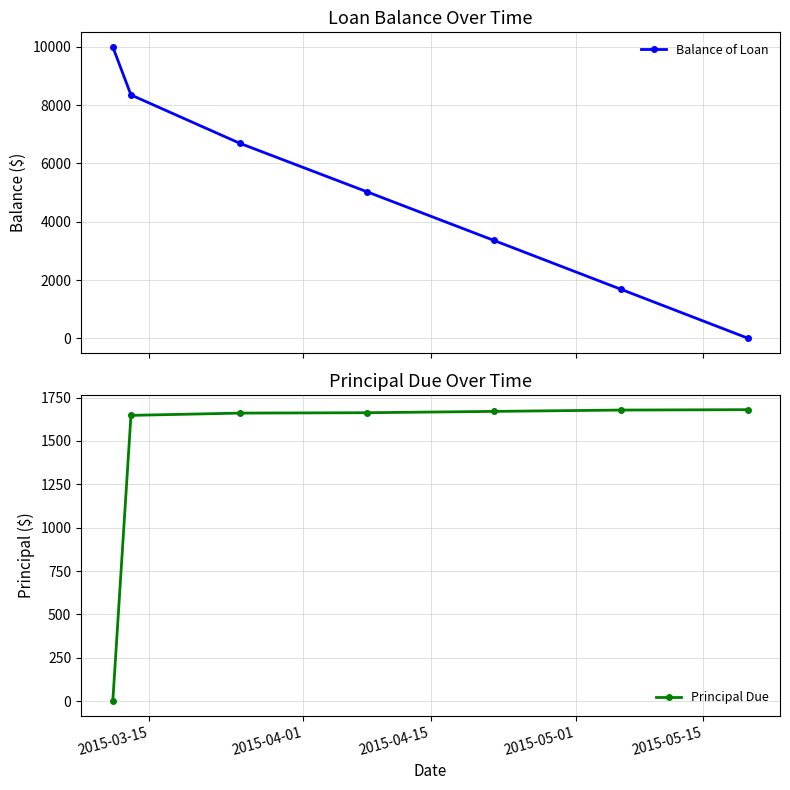

Does the chart have visible grid lines?

Yes